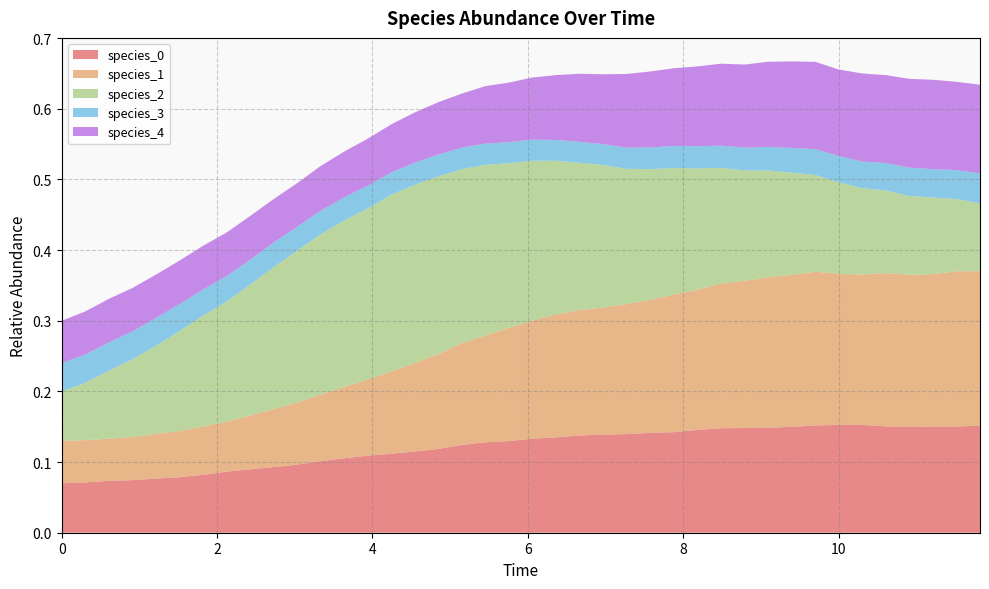

Reading left to right, what are all the values shown in this chart?

species_0: 0=0.1	1=0.1	2=0.1	3=0.1	4=0.1	5=0.1	6=0.1	7=0.1	8=0.1	9=0.1	10=0.1	11=0.1	12=0.1	13=0.1	14=0.1	15=0.1	16=0.1	17=0.1	18=0.1	19=0.1	20=0.1	21=0.1	22=0.1	23=0.1	24=0.1	25=0.1	26=0.1	27=0.1	28=0.1	29=0.1	30=0.1	31=0.1	32=0.2	33=0.2	34=0.2	35=0.2	36=0.1	37=0.2	38=0.2	39=0.2
species_1: 0=0.1	1=0.1	2=0.1	3=0.1	4=0.1	5=0.1	6=0.1	7=0.1	8=0.1	9=0.1	10=0.1	11=0.1	12=0.1	13=0.1	14=0.1	15=0.1	16=0.1	17=0.1	18=0.2	19=0.2	20=0.2	21=0.2	22=0.2	23=0.2	24=0.2	25=0.2	26=0.2	27=0.2	28=0.2	29=0.2	30=0.2	31=0.2	32=0.2	33=0.2	34=0.2	35=0.2	36=0.2	37=0.2	38=0.2	39=0.2
species_2: 0=0.1	1=0.1	2=0.1	3=0.1	4=0.1	5=0.1	6=0.2	7=0.2	8=0.2	9=0.2	10=0.2	11=0.2	12=0.2	13=0.2	14=0.3	15=0.3	16=0.3	17=0.2	18=0.2	19=0.2	20=0.2	21=0.2	22=0.2	23=0.2	24=0.2	25=0.2	26=0.2	27=0.2	28=0.2	29=0.2	30=0.2	31=0.1	32=0.1	33=0.1	34=0.1	35=0.1	36=0.1	37=0.1	38=0.1	39=0.1
species_3: 0=0.0	1=0.0	2=0.0	3=0.0	4=0.0	5=0.0	6=0.0	7=0.0	8=0.0	9=0.0	10=0.0	11=0.0	12=0.0	13=0.0	14=0.0	15=0.0	16=0.0	17=0.0	18=0.0	19=0.0	20=0.0	21=0.0	22=0.0	23=0.0	24=0.0	25=0.0	26=0.0	27=0.0	28=0.0	29=0.0	30=0.0	31=0.0	32=0.0	33=0.0	34=0.0	35=0.0	36=0.0	37=0.0	38=0.0	39=0.0
species_4: 0=0.1	1=0.1	2=0.1	3=0.1	4=0.1	5=0.1	6=0.1	7=0.1	8=0.1	9=0.1	10=0.1	11=0.1	12=0.1	13=0.1	14=0.1	15=0.1	16=0.1	17=0.1	18=0.1	19=0.1	20=0.1	21=0.1	22=0.1	23=0.1	24=0.1	25=0.1	26=0.1	27=0.1	28=0.1	29=0.1	30=0.1	31=0.1	32=0.1	33=0.1	34=0.1	35=0.1	36=0.1	37=0.1	38=0.1	39=0.1